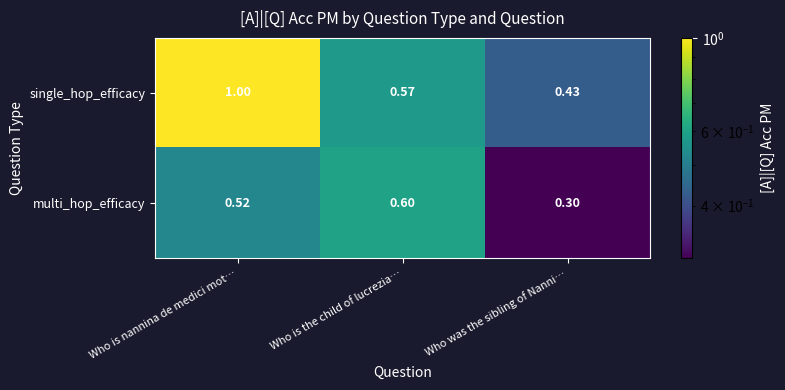

Which series changed the most between Who is the child of lucrezia… and Who was the sibling of Nanni…?

multi_hop_efficacy